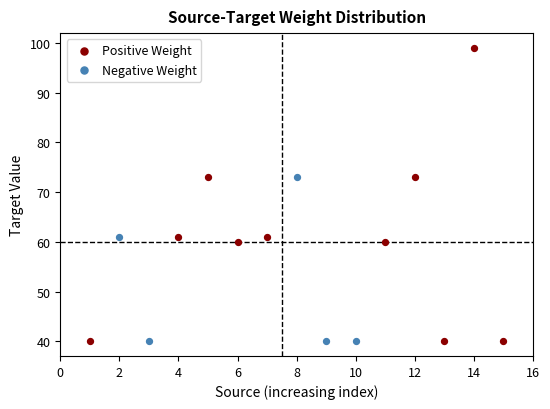

Which series has the largest Y range (max minus min)?

Positive Weight